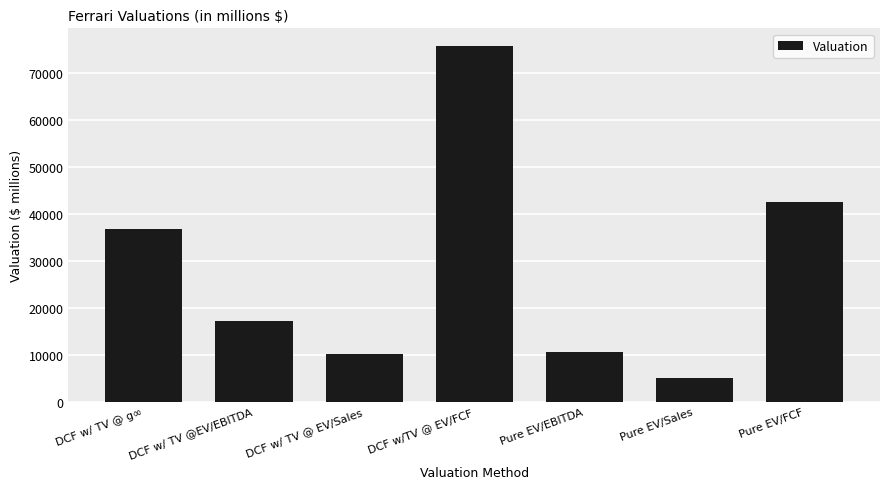

Which has a higher value, DCF w/ TV @EV/EBITDA or DCF w/TV @ EV/FCF?

DCF w/TV @ EV/FCF